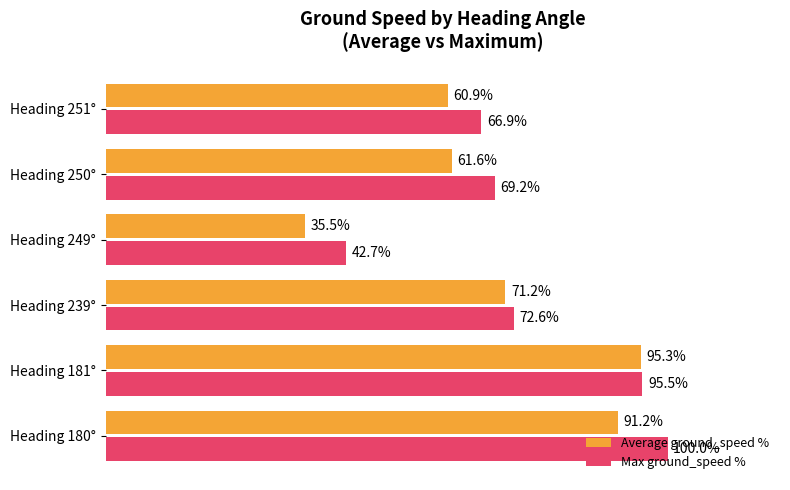

Which series has the largest total across all categories?

Max ground_speed %